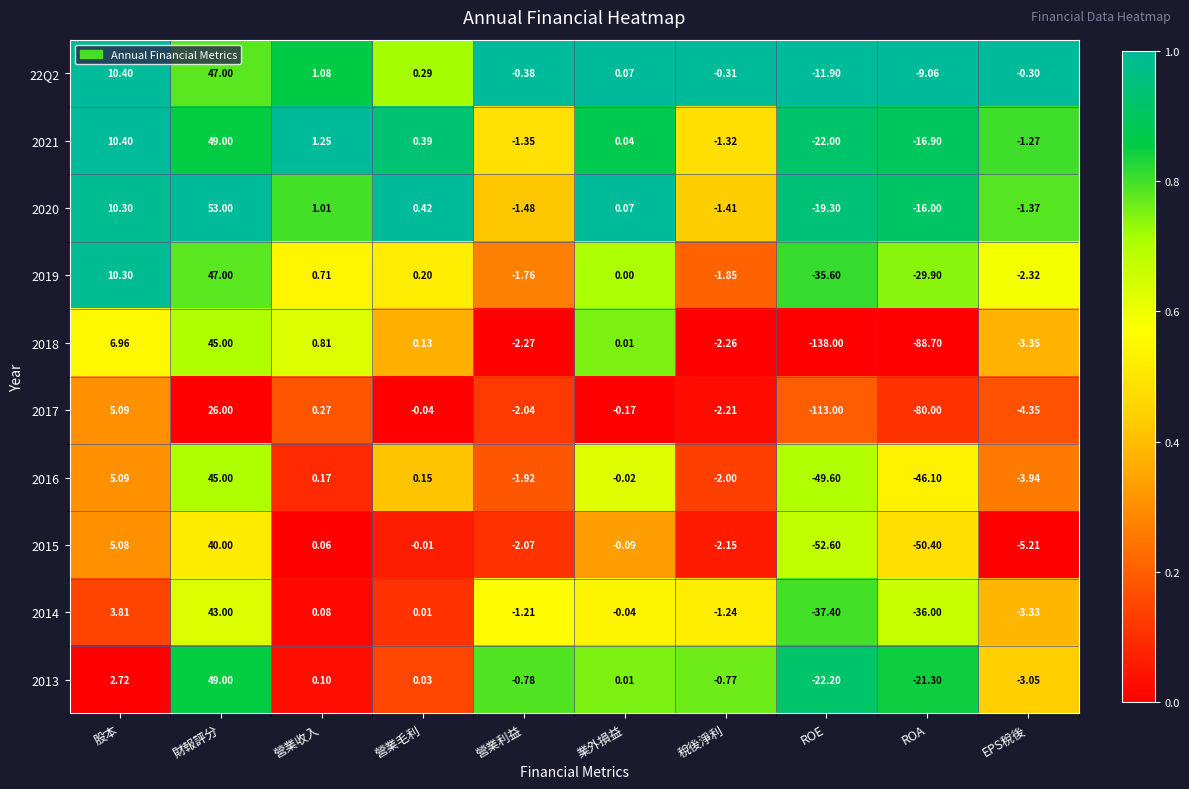

Which label corresponds to the smallest value in the chart?

ROE